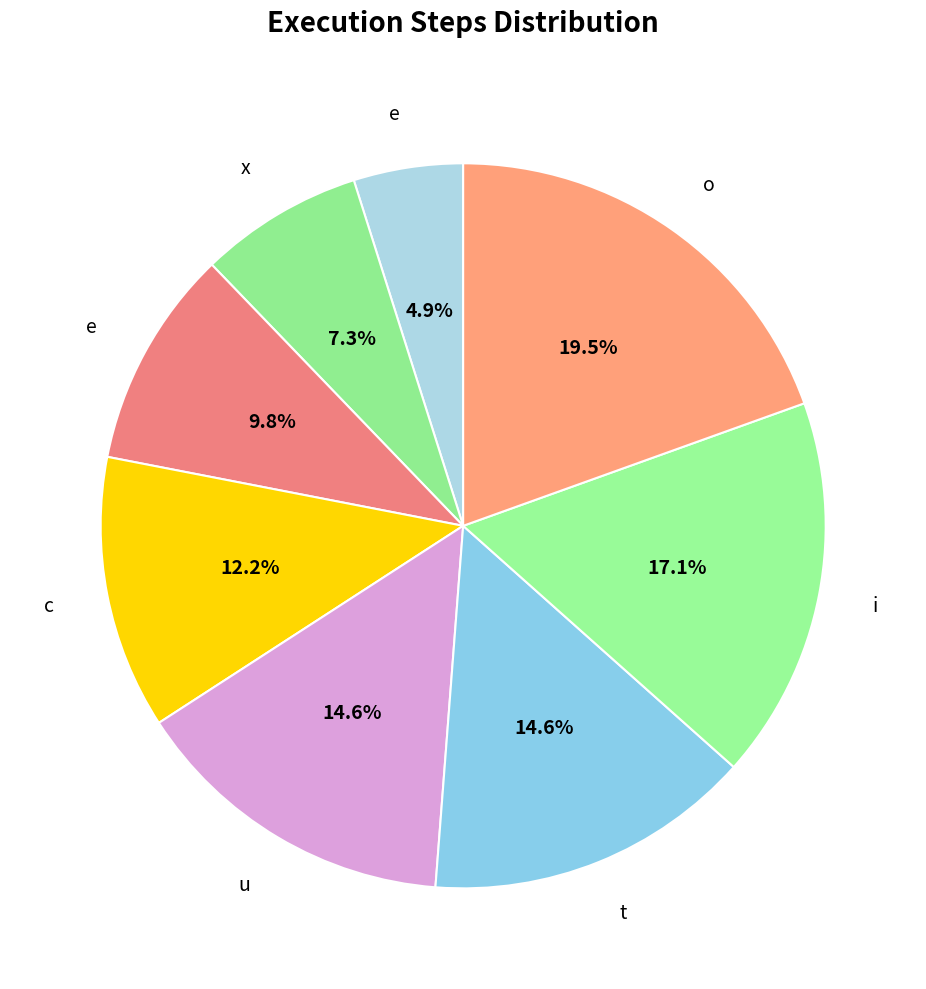

What is the smallest slice in the pie chart?

e